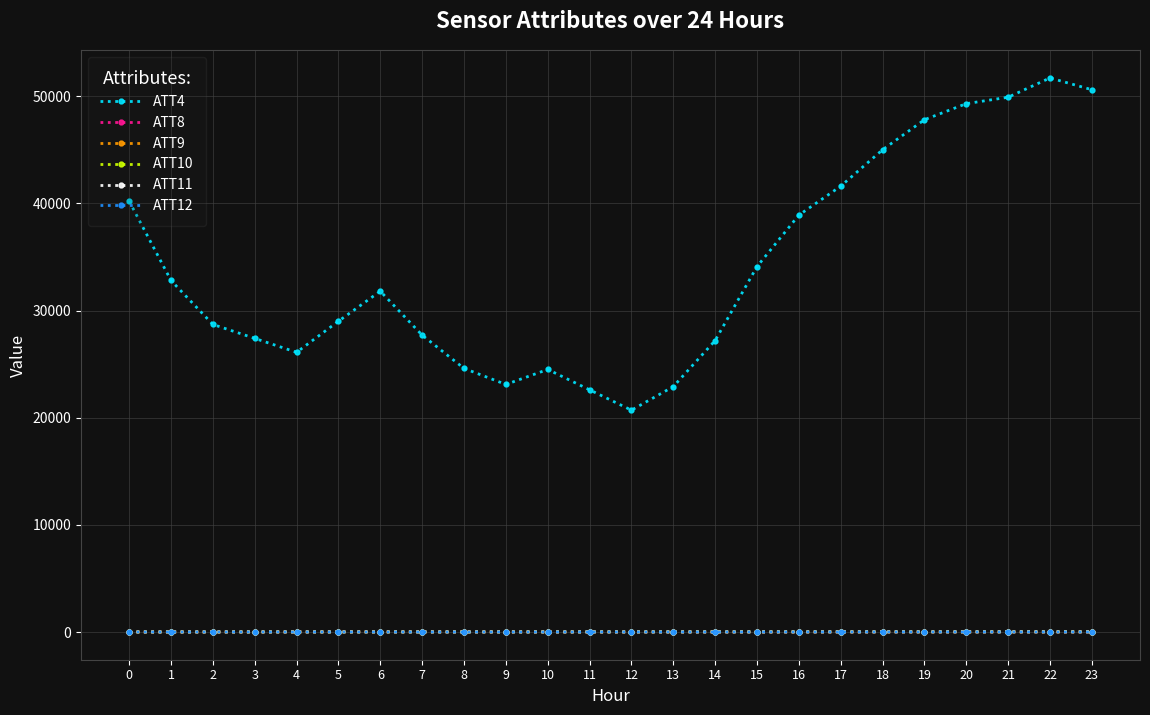

What is the greatest value displayed?

51700.0